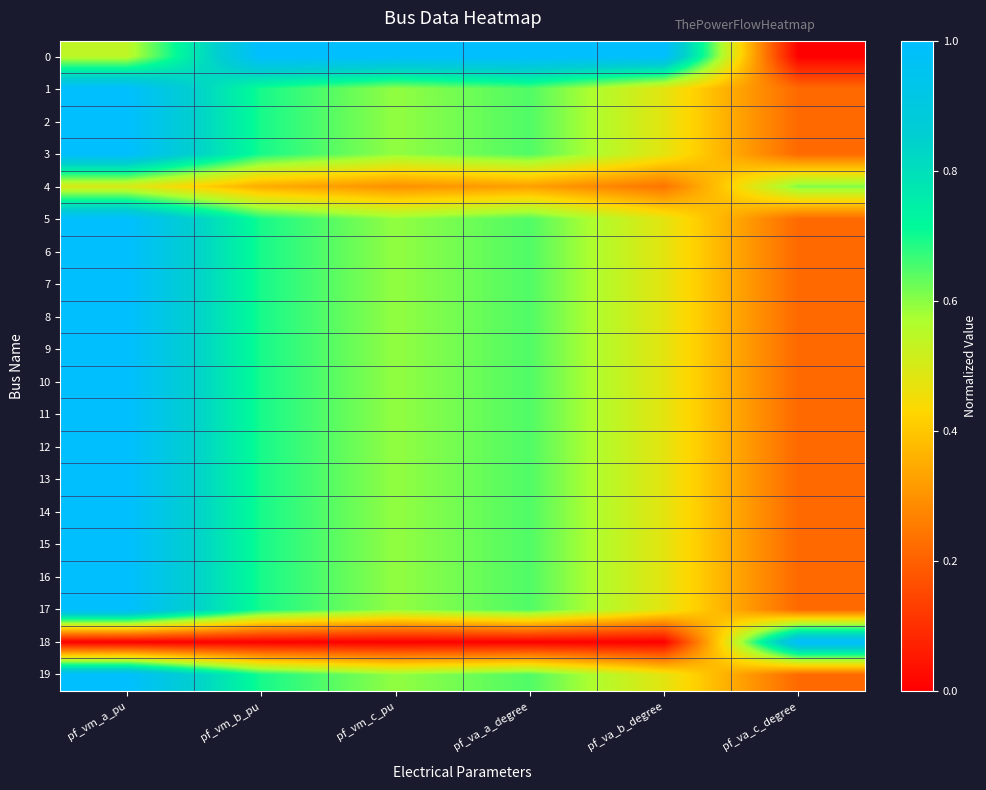

Reading left to right, extract all data points from this chart.

0: pf_vm_a_pu=0.5	pf_vm_b_pu=1.0	pf_vm_c_pu=1.0	pf_va_a_degree=1.0	pf_va_b_degree=1.0	pf_va_c_degree=0.0
1: pf_vm_a_pu=1.0	pf_vm_b_pu=0.7	pf_vm_c_pu=0.6	pf_va_a_degree=0.6	pf_va_b_degree=0.5	pf_va_c_degree=0.2
2: pf_vm_a_pu=1.0	pf_vm_b_pu=0.7	pf_vm_c_pu=0.6	pf_va_a_degree=0.6	pf_va_b_degree=0.5	pf_va_c_degree=0.2
3: pf_vm_a_pu=1.0	pf_vm_b_pu=0.7	pf_vm_c_pu=0.6	pf_va_a_degree=0.6	pf_va_b_degree=0.5	pf_va_c_degree=0.2
4: pf_vm_a_pu=0.5	pf_vm_b_pu=0.3	pf_vm_c_pu=0.3	pf_va_a_degree=0.3	pf_va_b_degree=0.2	pf_va_c_degree=0.6
5: pf_vm_a_pu=1.0	pf_vm_b_pu=0.7	pf_vm_c_pu=0.6	pf_va_a_degree=0.6	pf_va_b_degree=0.5	pf_va_c_degree=0.2
6: pf_vm_a_pu=1.0	pf_vm_b_pu=0.7	pf_vm_c_pu=0.6	pf_va_a_degree=0.6	pf_va_b_degree=0.5	pf_va_c_degree=0.2
7: pf_vm_a_pu=1.0	pf_vm_b_pu=0.7	pf_vm_c_pu=0.6	pf_va_a_degree=0.6	pf_va_b_degree=0.5	pf_va_c_degree=0.2
8: pf_vm_a_pu=1.0	pf_vm_b_pu=0.7	pf_vm_c_pu=0.6	pf_va_a_degree=0.6	pf_va_b_degree=0.5	pf_va_c_degree=0.2
9: pf_vm_a_pu=1.0	pf_vm_b_pu=0.7	pf_vm_c_pu=0.6	pf_va_a_degree=0.6	pf_va_b_degree=0.5	pf_va_c_degree=0.2
10: pf_vm_a_pu=1.0	pf_vm_b_pu=0.7	pf_vm_c_pu=0.6	pf_va_a_degree=0.6	pf_va_b_degree=0.5	pf_va_c_degree=0.2
11: pf_vm_a_pu=1.0	pf_vm_b_pu=0.7	pf_vm_c_pu=0.6	pf_va_a_degree=0.6	pf_va_b_degree=0.5	pf_va_c_degree=0.2
12: pf_vm_a_pu=1.0	pf_vm_b_pu=0.7	pf_vm_c_pu=0.6	pf_va_a_degree=0.6	pf_va_b_degree=0.5	pf_va_c_degree=0.2
13: pf_vm_a_pu=1.0	pf_vm_b_pu=0.7	pf_vm_c_pu=0.6	pf_va_a_degree=0.6	pf_va_b_degree=0.5	pf_va_c_degree=0.2
14: pf_vm_a_pu=1.0	pf_vm_b_pu=0.7	pf_vm_c_pu=0.6	pf_va_a_degree=0.6	pf_va_b_degree=0.5	pf_va_c_degree=0.2
15: pf_vm_a_pu=1.0	pf_vm_b_pu=0.7	pf_vm_c_pu=0.6	pf_va_a_degree=0.6	pf_va_b_degree=0.5	pf_va_c_degree=0.2
16: pf_vm_a_pu=1.0	pf_vm_b_pu=0.7	pf_vm_c_pu=0.6	pf_va_a_degree=0.6	pf_va_b_degree=0.5	pf_va_c_degree=0.2
17: pf_vm_a_pu=1.0	pf_vm_b_pu=0.7	pf_vm_c_pu=0.6	pf_va_a_degree=0.6	pf_va_b_degree=0.5	pf_va_c_degree=0.2
18: pf_vm_a_pu=0.0	pf_vm_b_pu=0.0	pf_vm_c_pu=0.0	pf_va_a_degree=0.0	pf_va_b_degree=0.0	pf_va_c_degree=1.0
19: pf_vm_a_pu=1.0	pf_vm_b_pu=0.7	pf_vm_c_pu=0.6	pf_va_a_degree=0.6	pf_va_b_degree=0.5	pf_va_c_degree=0.2